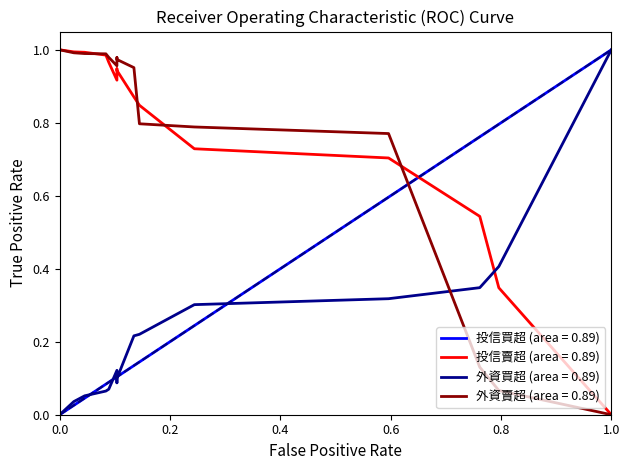

Where is the first local minimum for 外資賣超?

1.0